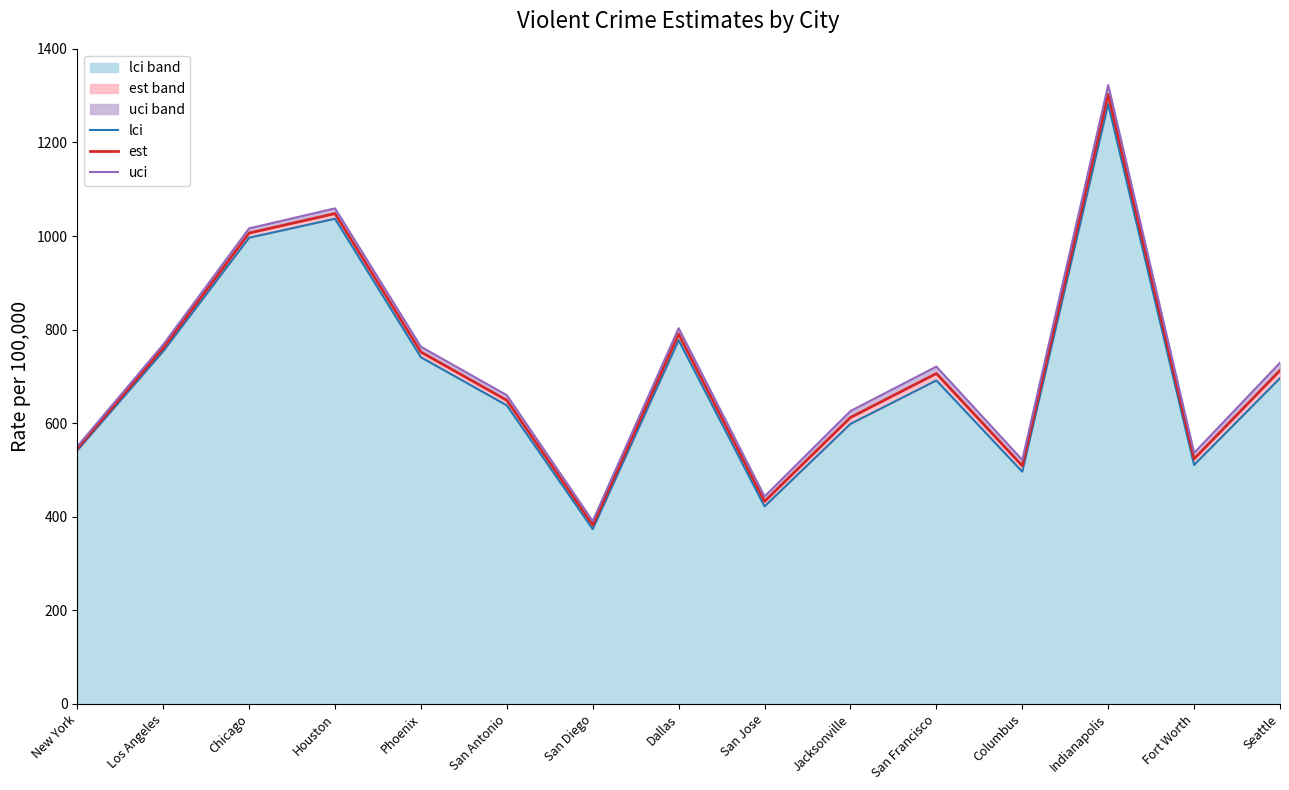

At which category is the sum across all series the highest?

Indianapolis